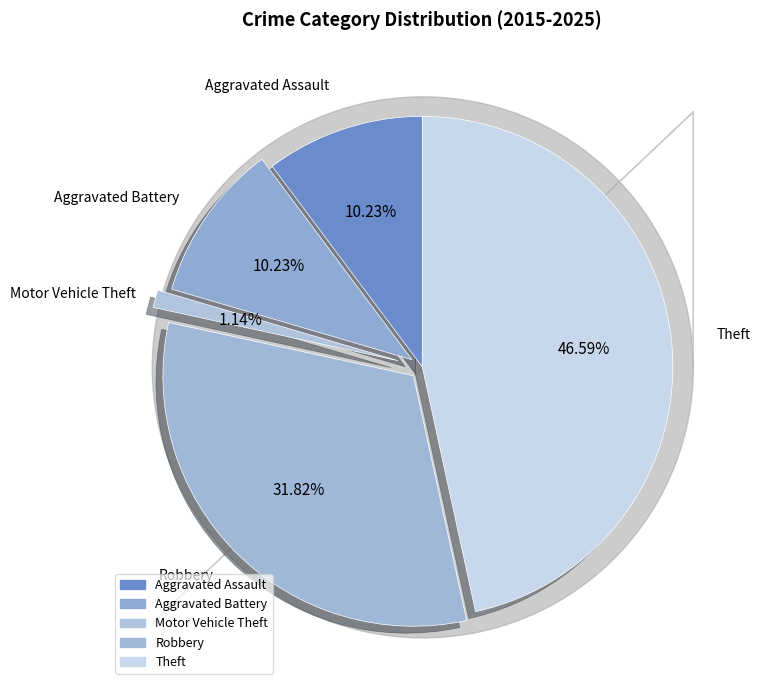

How many slices are in this pie chart?

5